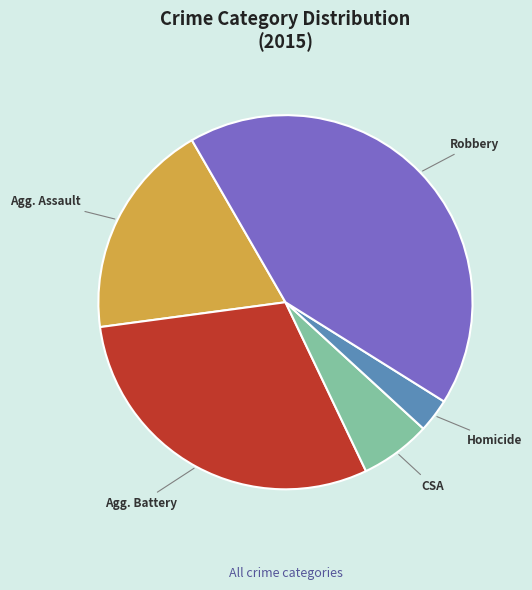

Count the number of slices in the pie.

5